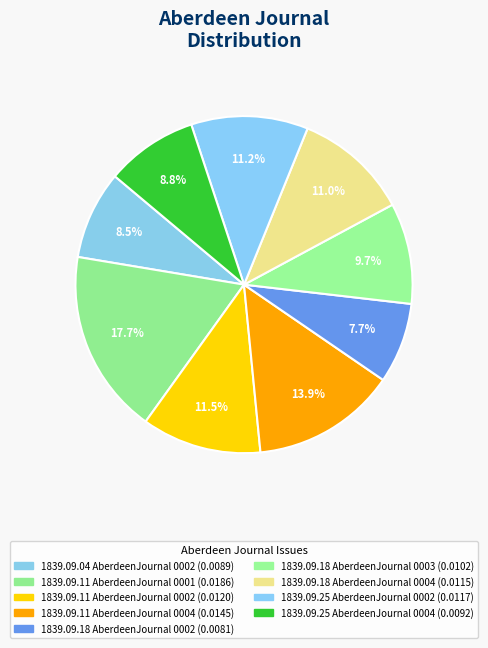

How many segments does this pie chart have?

9